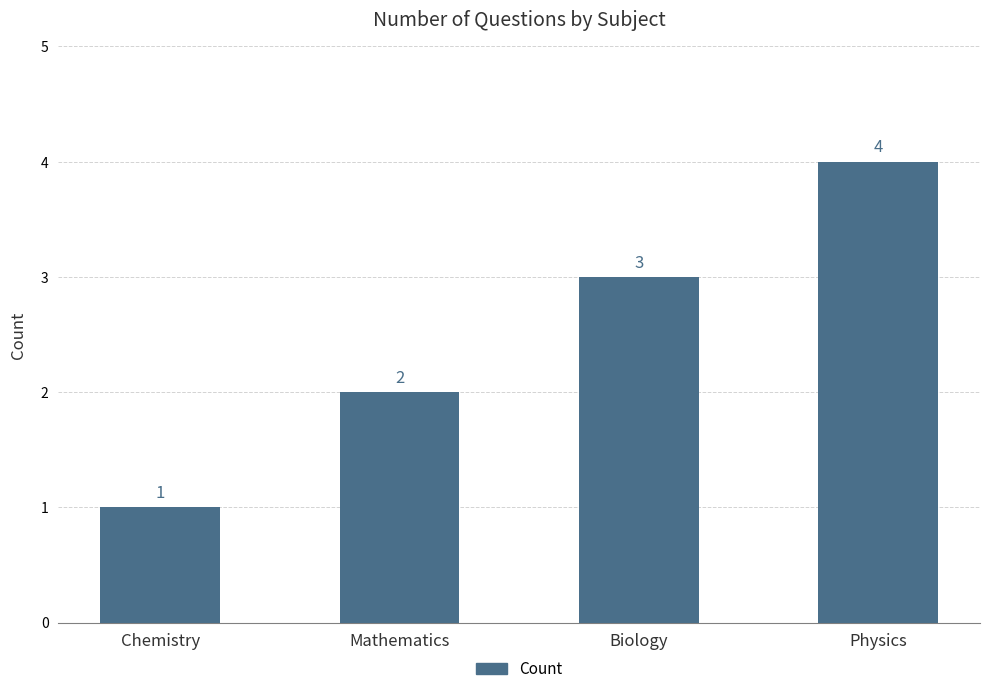

The value at Physics is 4. True or false?

True